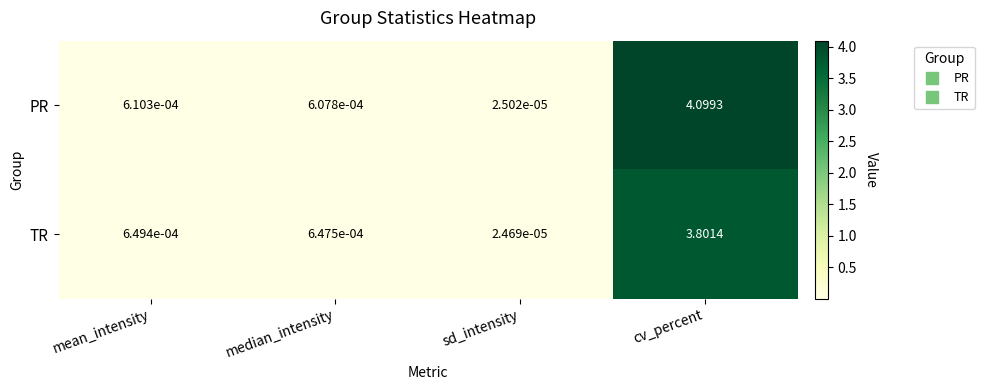

Which series has the widest spread of values?

PR